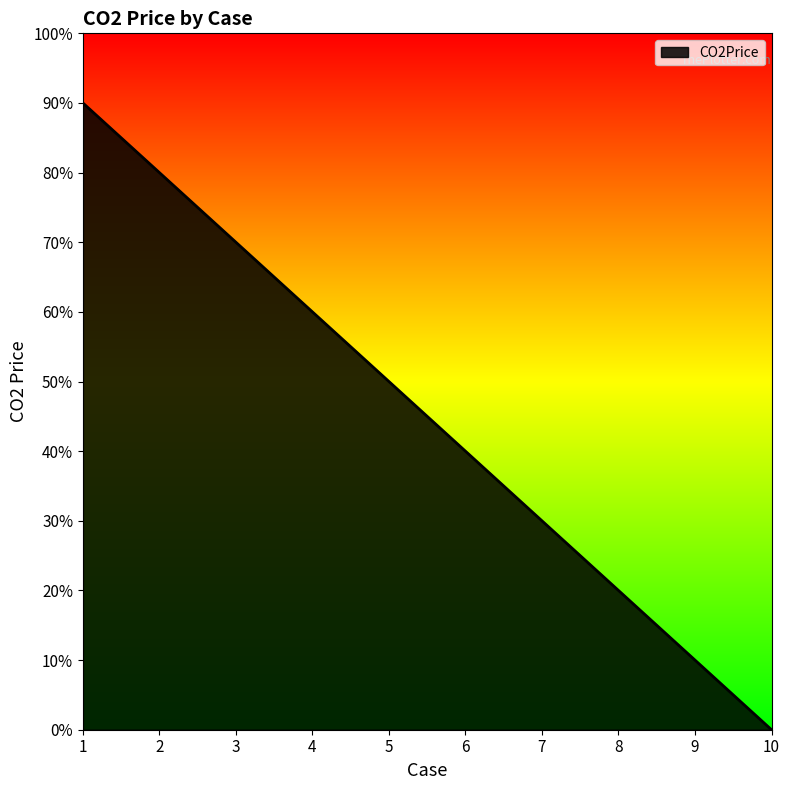

Which category has the lowest value across all series?

10